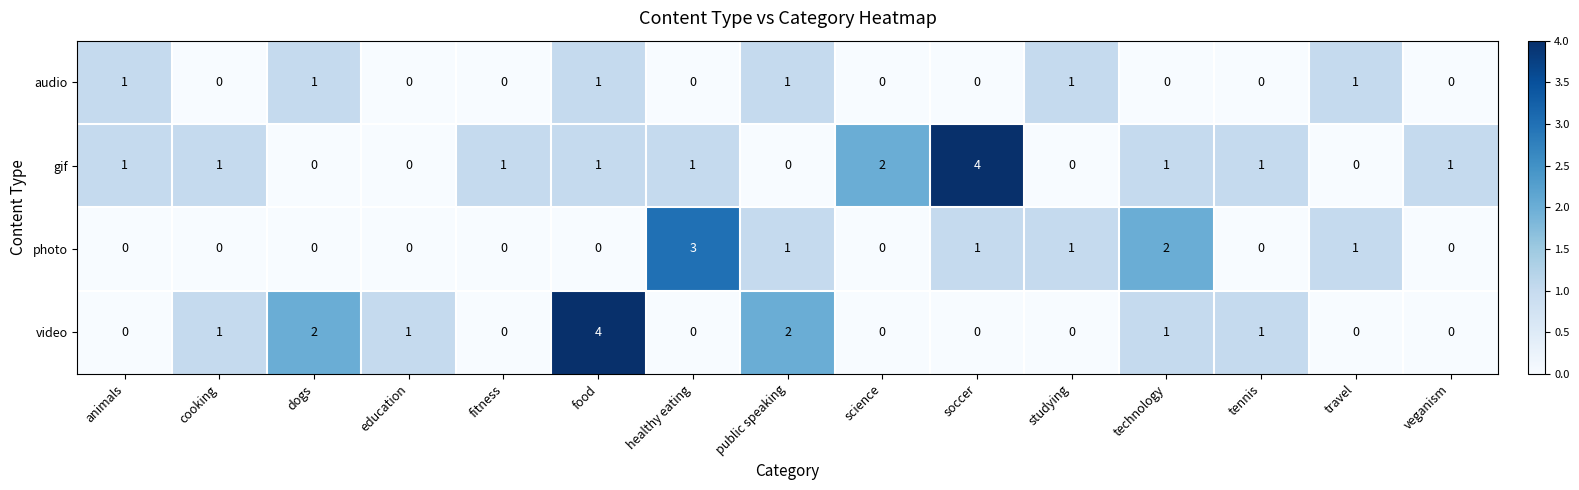

List the series in order of their overall mean, lowest first.

audio, photo, video, gif